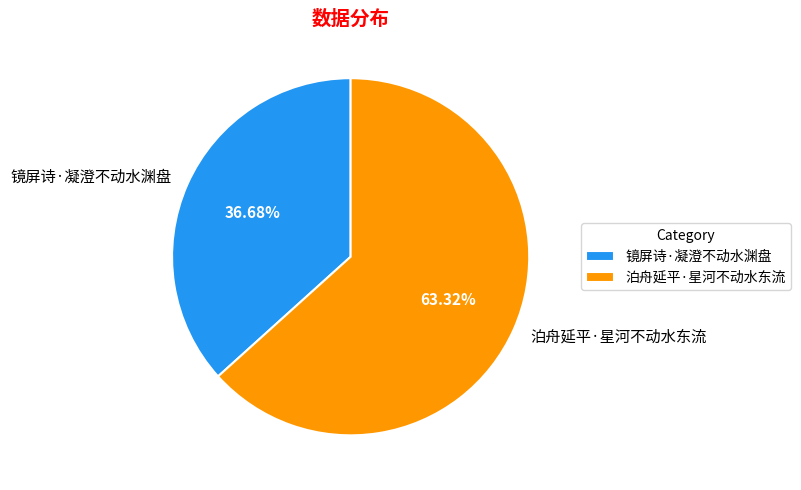

What percentage is the 镜屏诗·凝澄不动水渊盘 slice, to the nearest percent?

37%